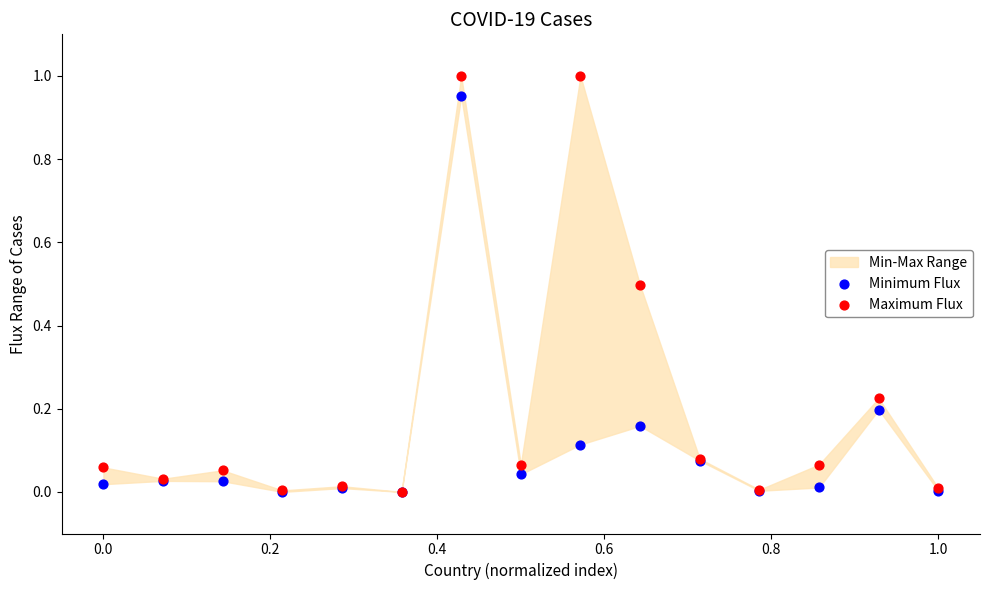

Which series has the largest Y range (max minus min)?

Maximum Flux